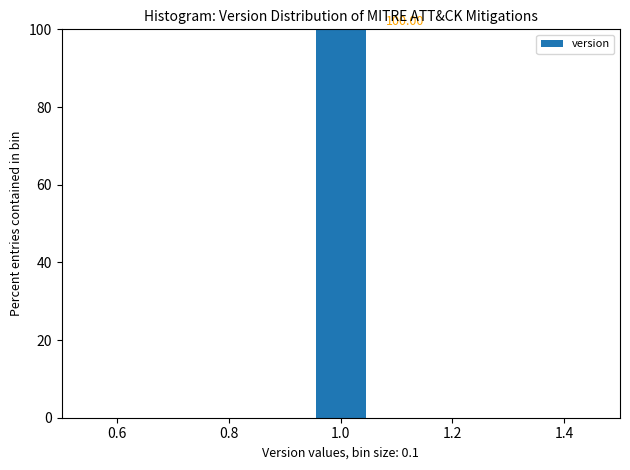

Over which range of the x-axis is the bar tallest?

0.95 to 1.05